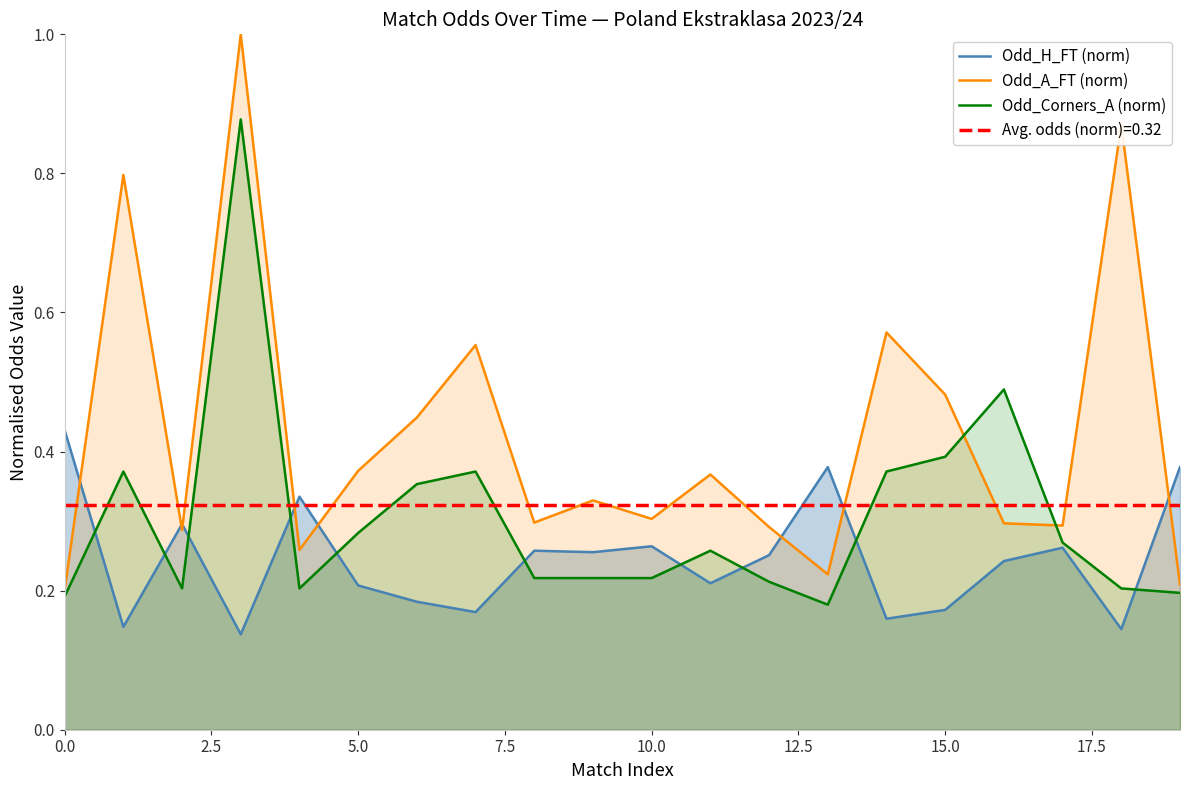

How many lines are shown in the chart?

3